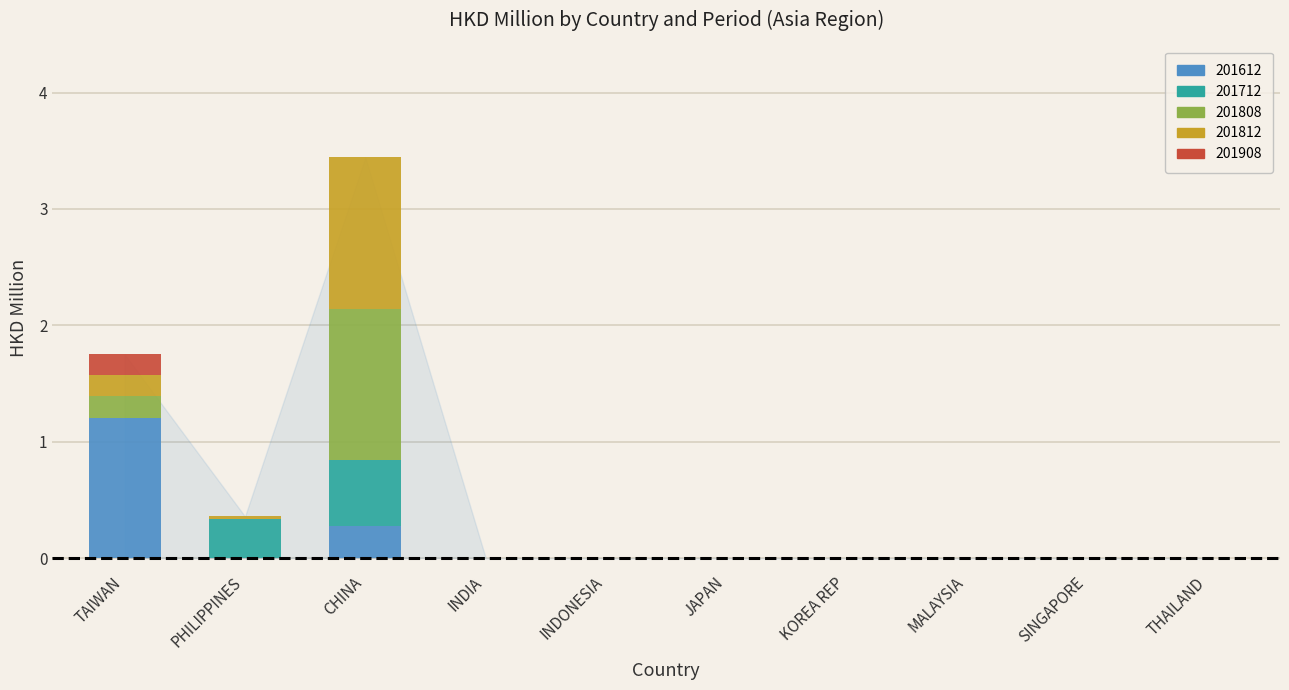

True or false: 201612 has a value of 0.0 at MALAYSIA.

True